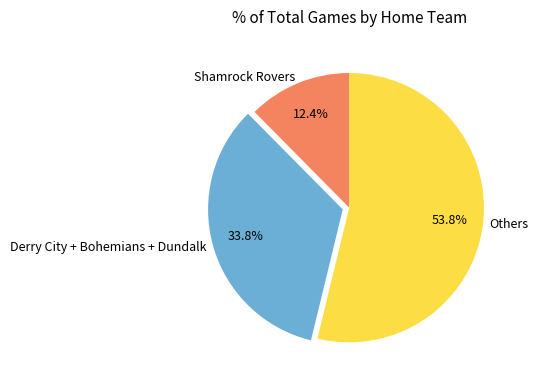

What is the smallest slice in the pie chart?

Shamrock Rovers